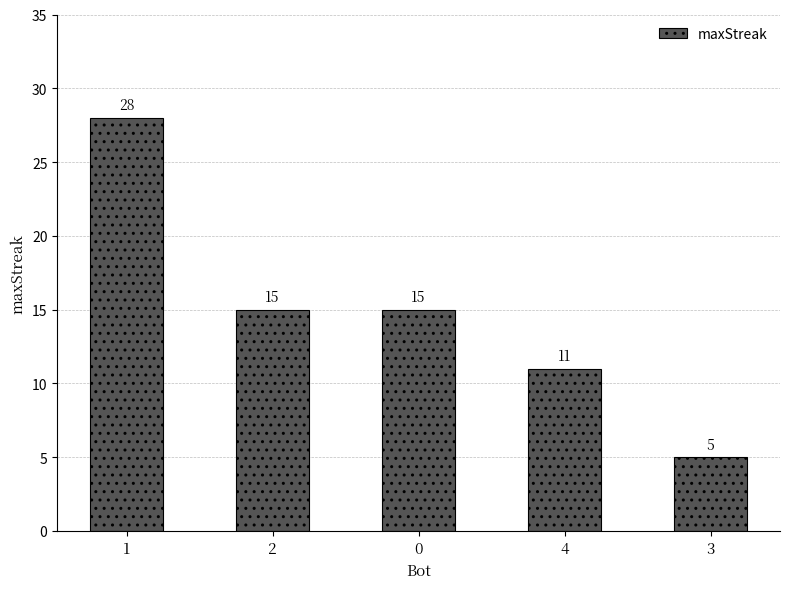

The value at 1 is 10. True or false?

False